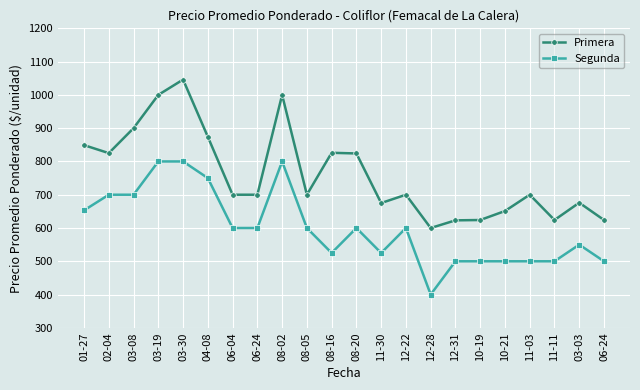

What is the label of the 20th point from the right?

03-08